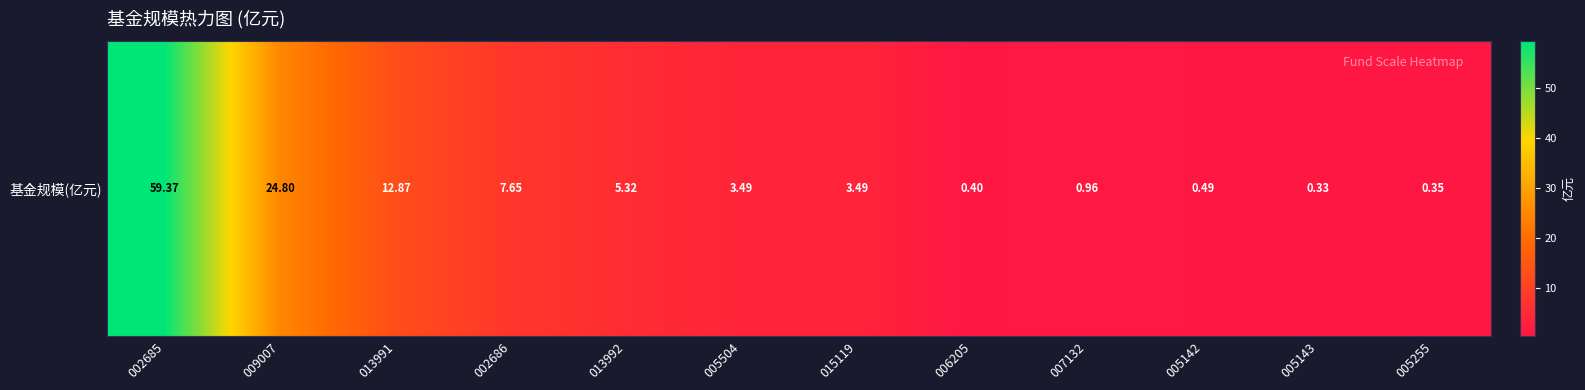

What is the change in value from 005504 to 005142?

-3.0